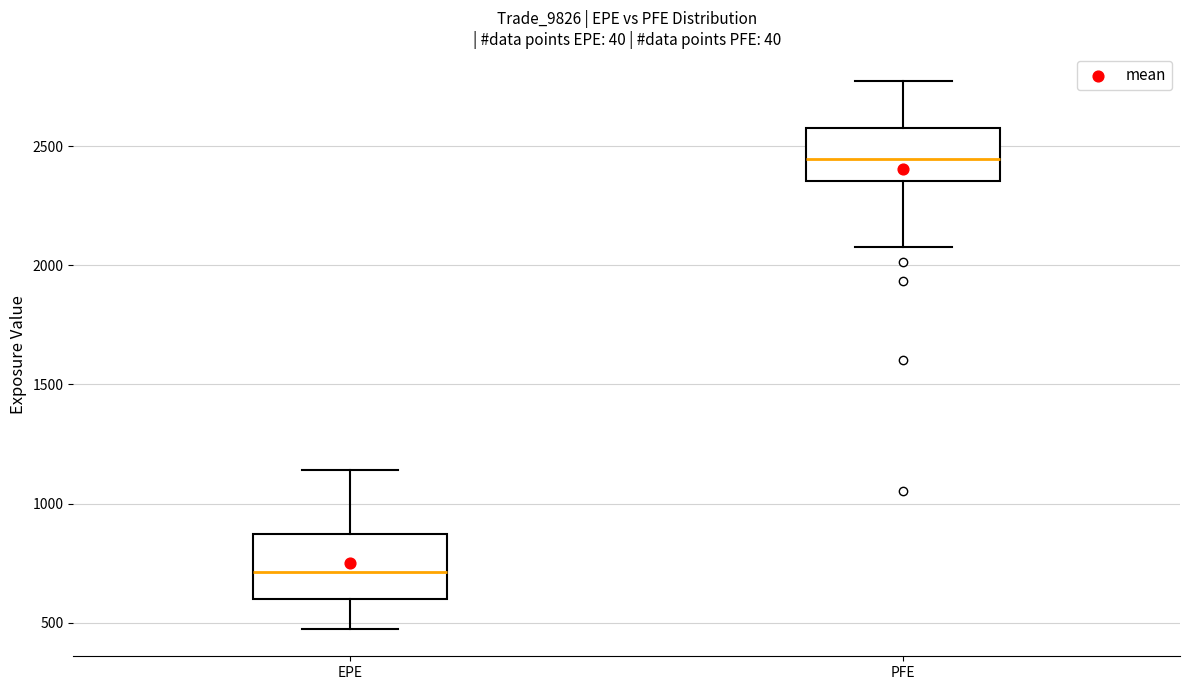

Comparing the boxes themselves (not the whiskers), which one is the tallest?

EPE